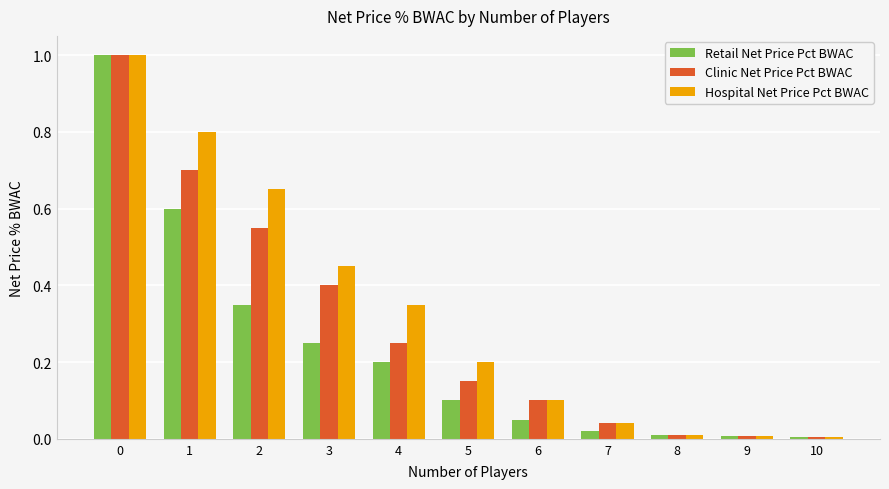

List the series in order of their overall mean, highest first.

Hospital Net Price Pct BWAC, Clinic Net Price Pct BWAC, Retail Net Price Pct BWAC